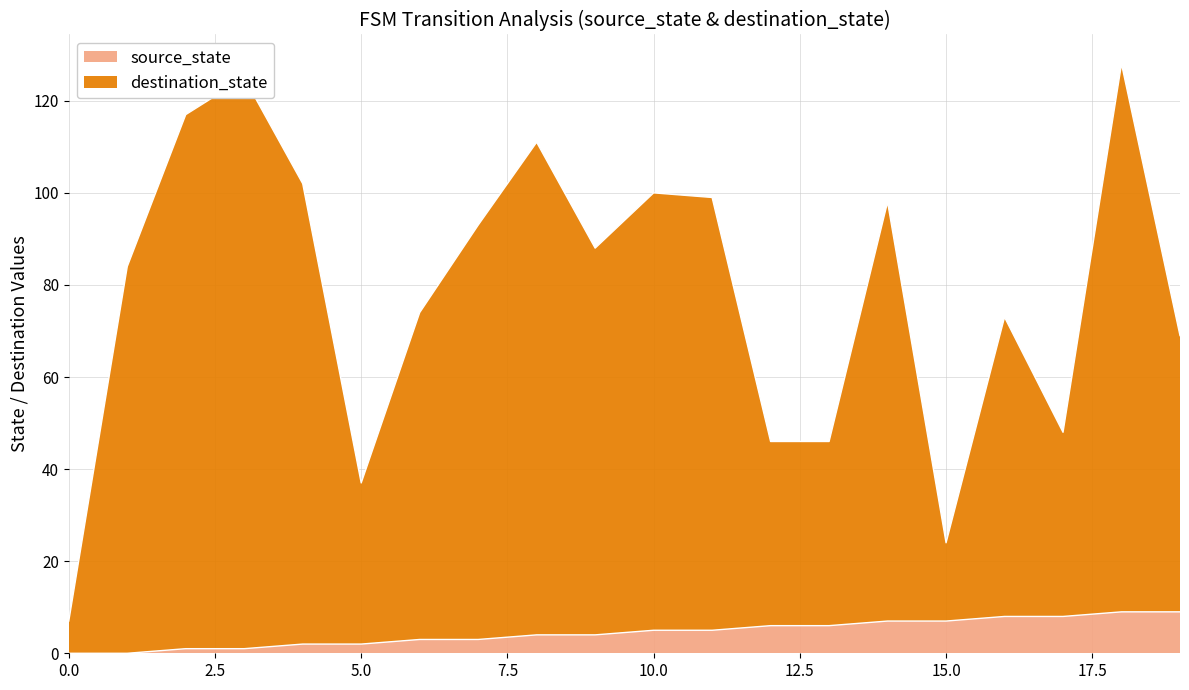

Reading left to right, transcribe all the data shown in this chart.

source_state: 0	0	1	1	2	2	3	3	4	4	5	5	6	6	7	7	8	8	9	9
destination_state: 7	84	117	125	102	37	74	93	111	88	100	99	46	46	98	24	73	48	128	69